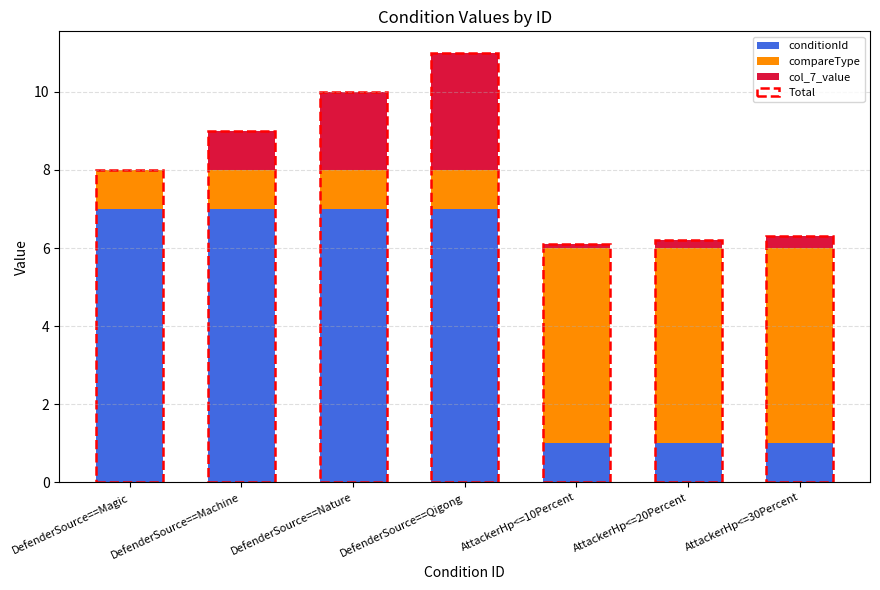

List the series in order of their overall mean, highest first.

conditionId, compareType, col_7_value